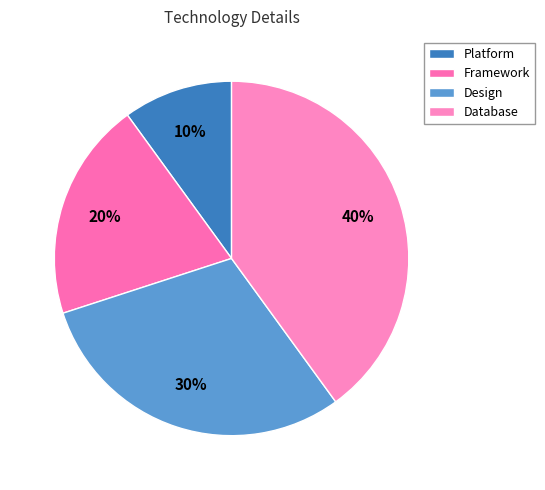

Which slice is the smallest?

Platform